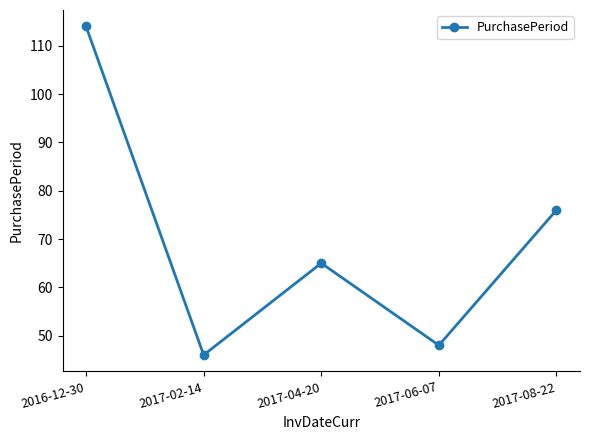

What is the difference between the maximum and minimum values?

68